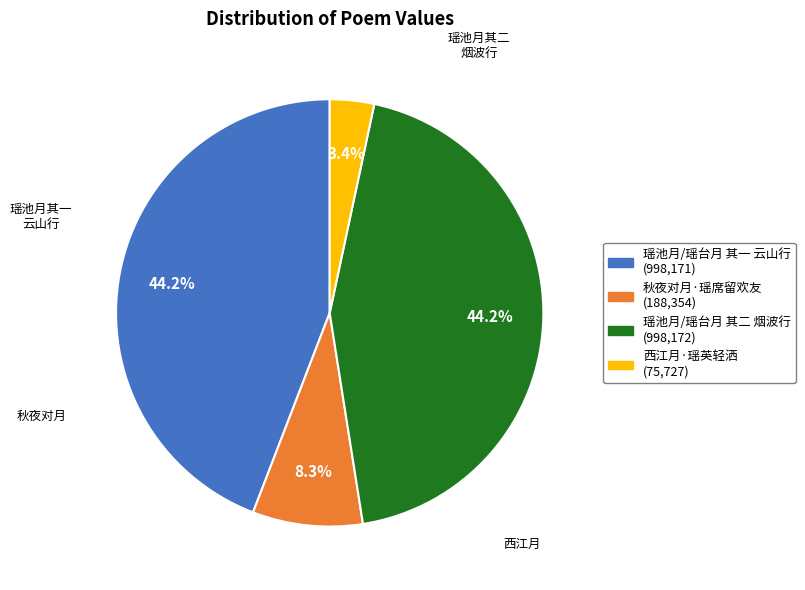

How many segments does this pie chart have?

4